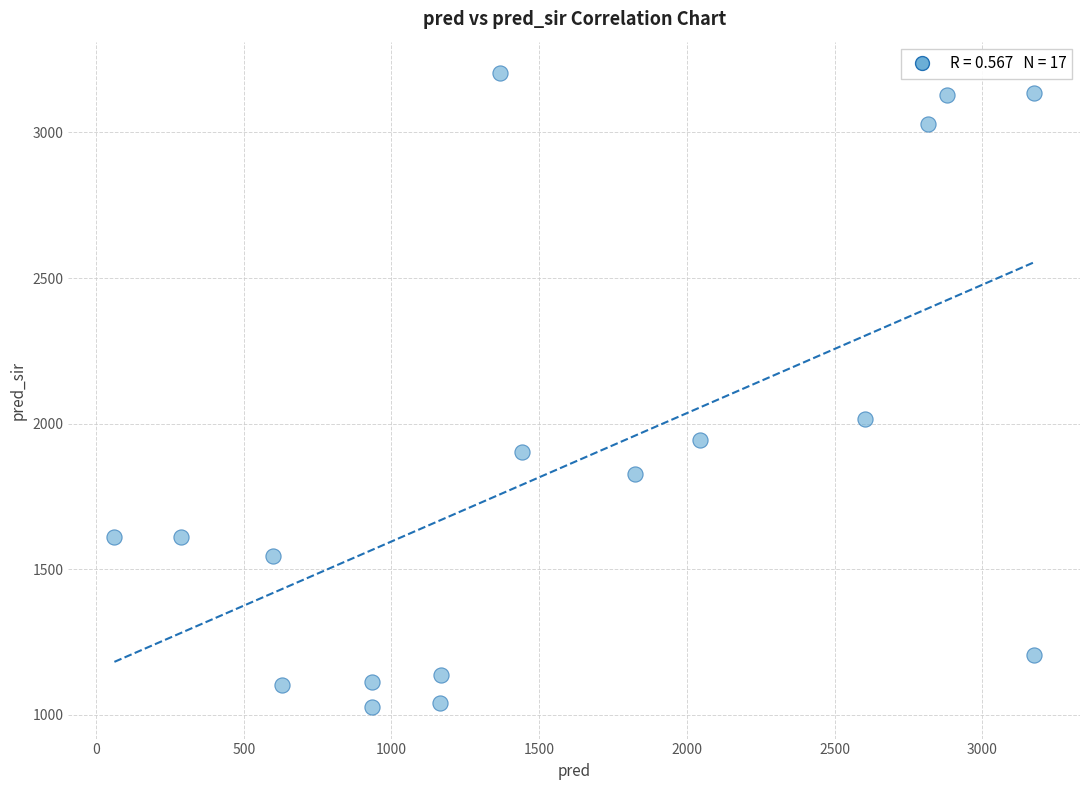

What Y value in the scatter plot is closest to 2115?

2015.0